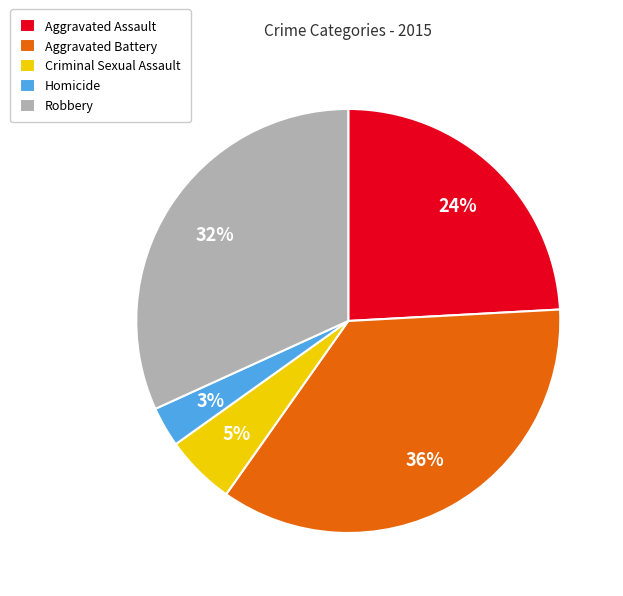

Which has a higher value, Aggravated Battery or Homicide?

Aggravated Battery